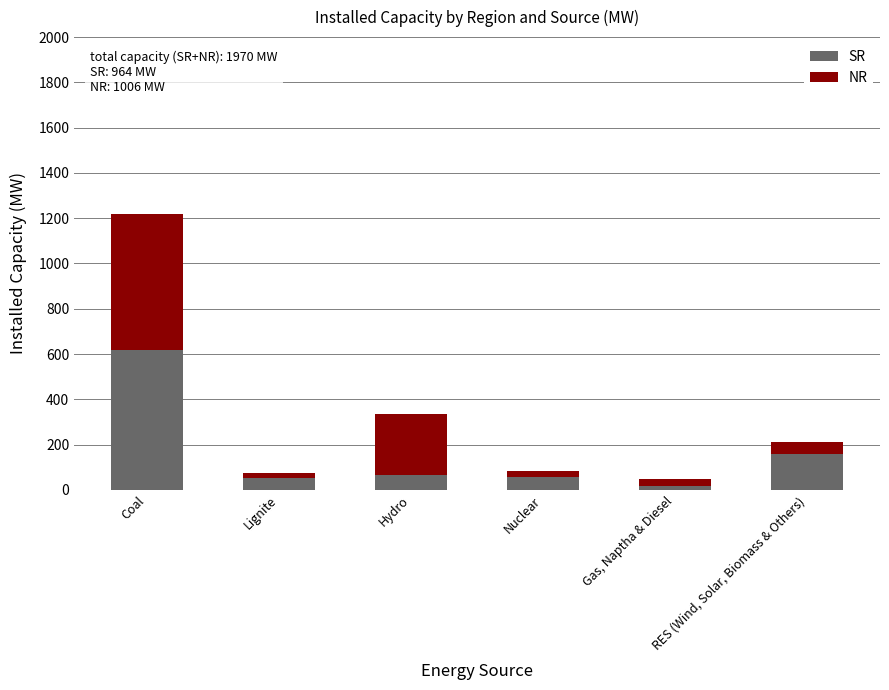

The value of SR at Hydro is 65. True or false?

True